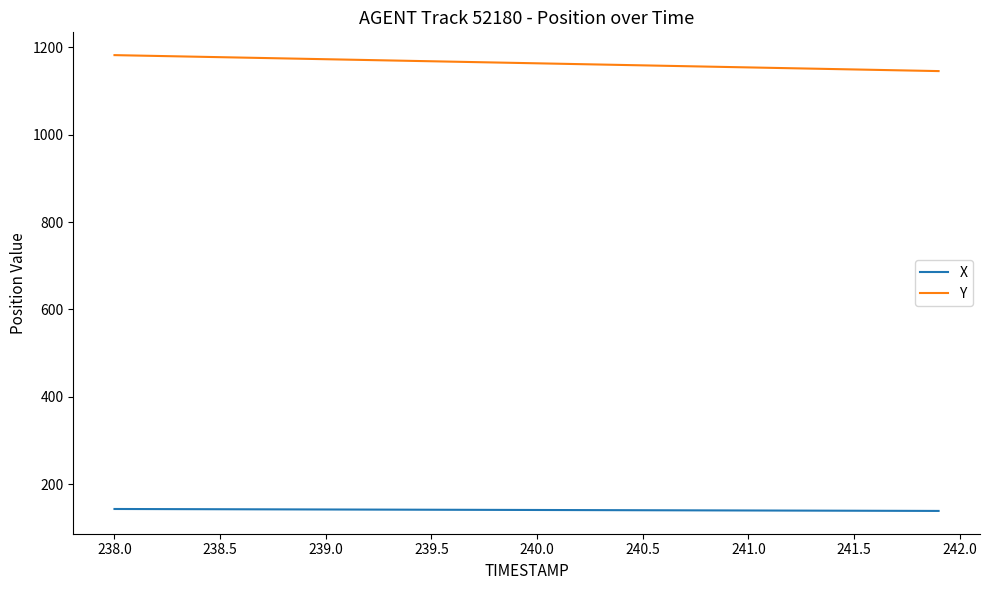

What are all the series names shown in the legend?

X, Y